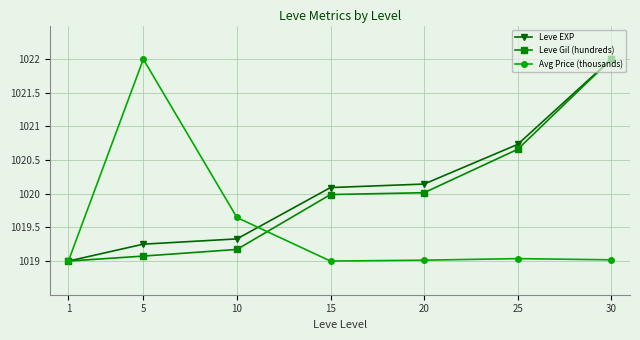

What is the smallest value displayed?

1019.0